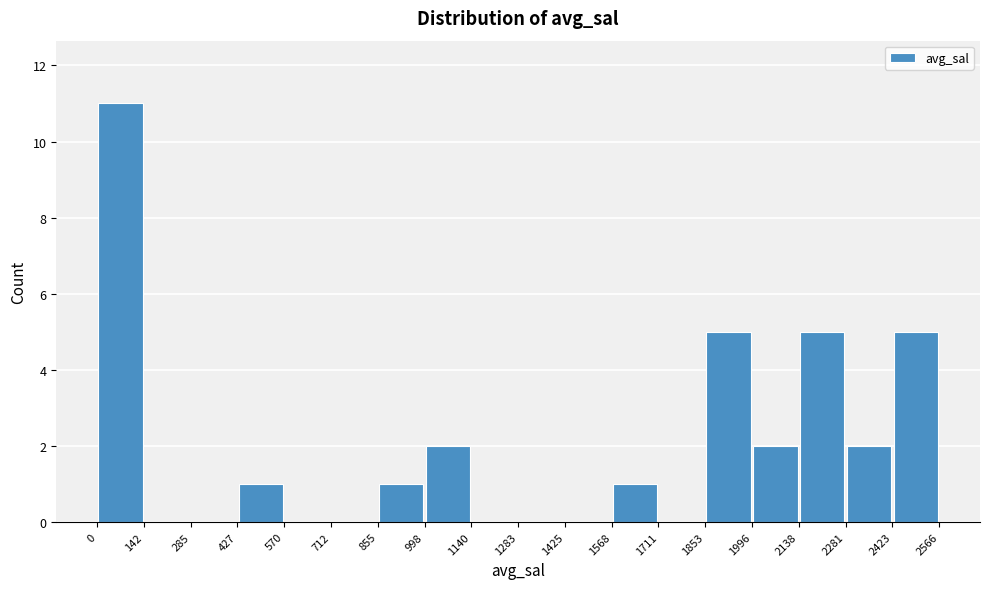

Reading left to right, list every bar in this chart as the range it spans on the x-axis followed by its height. The values are not printed on the chart, so give them approximately, as read against the axis.

0 to 142: 11
142 to 285: 0
285 to 427: 0
427 to 570: 1
570 to 712: 0
712 to 855: 0
855 to 998: 1
998 to 1140: 2
1140 to 1283: 0
1283 to 1425: 0
1425 to 1568: 0
1568 to 1711: 1
1711 to 1853: 0
1853 to 1996: 5
1996 to 2138: 2
2138 to 2281: 5
2281 to 2423: 2
2423 to 2566: 5